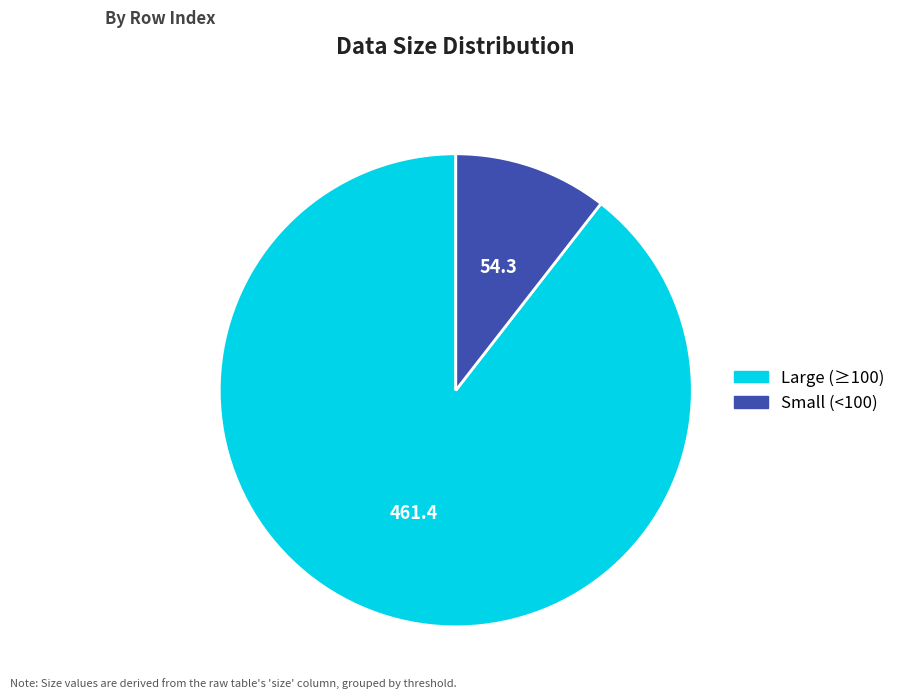

Which slice is the largest?

Large (≥100)